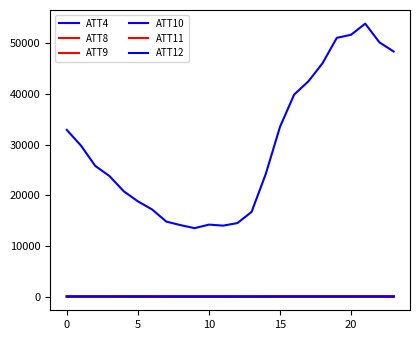

Is this an area chart (filled region under the line)?

No